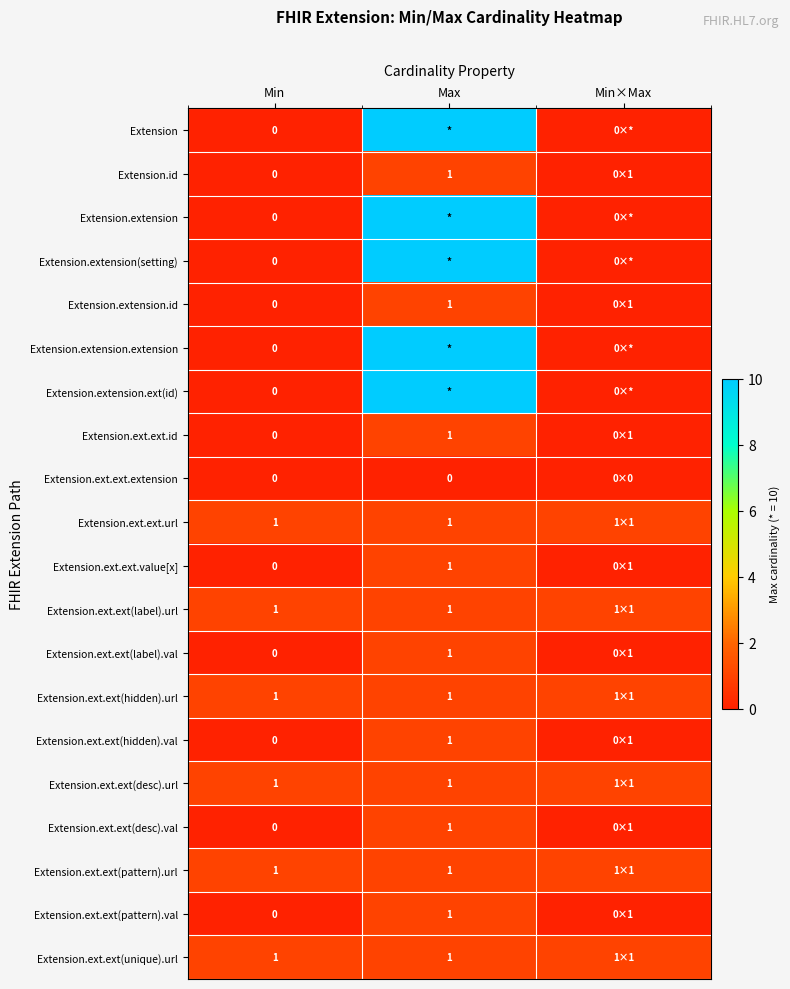

What is the total value across all series at Min?

6